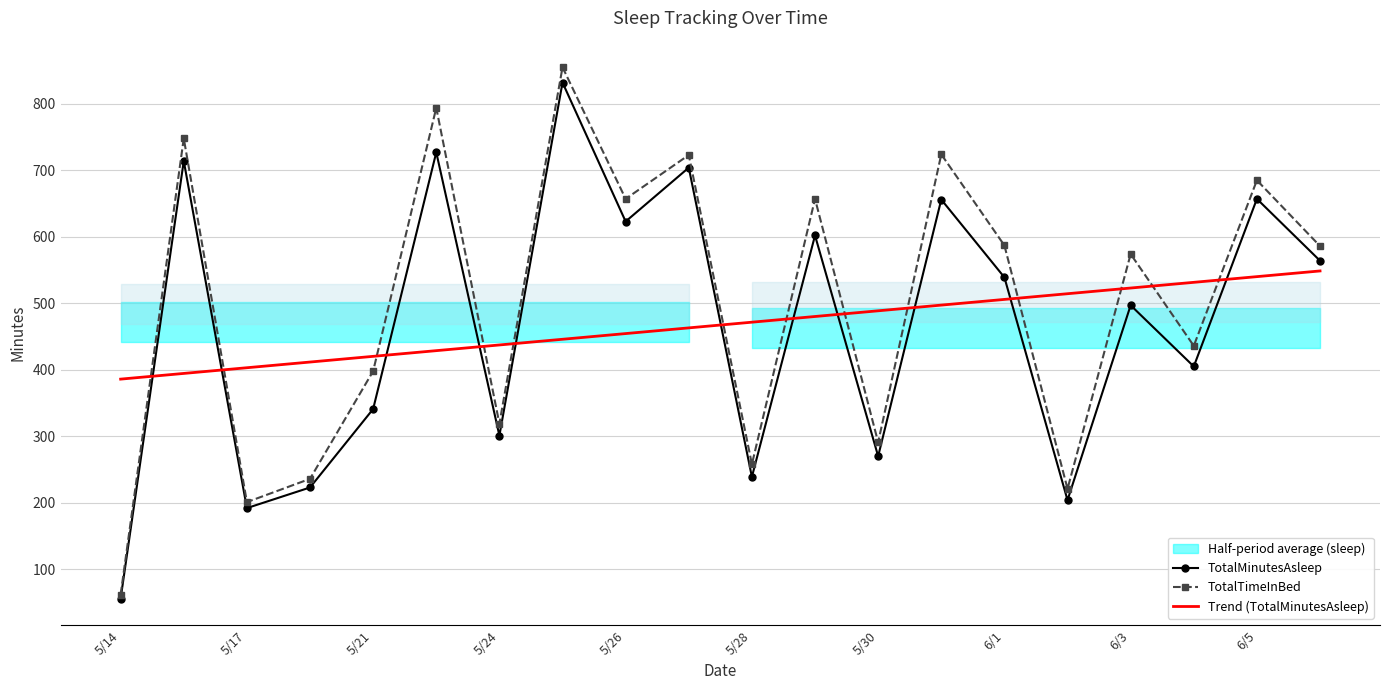

What is the minimum value for TotalMinutesAsleep?

56.0